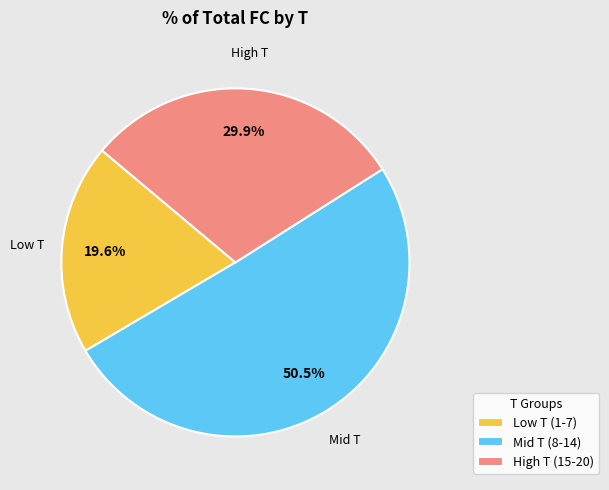

Count the number of slices in the pie.

3